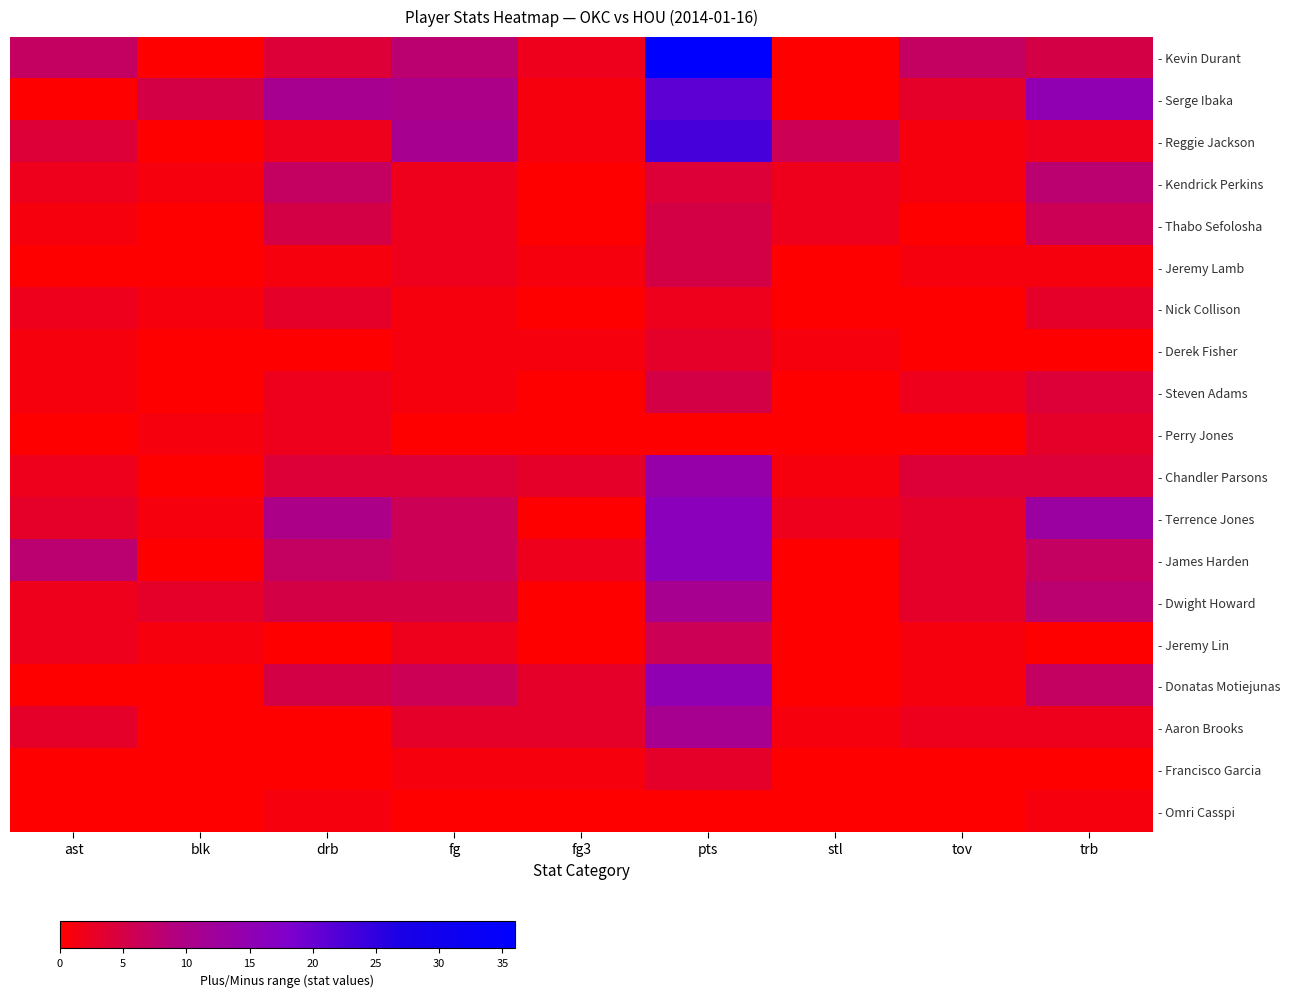

Between tov and fg, which is larger?

fg